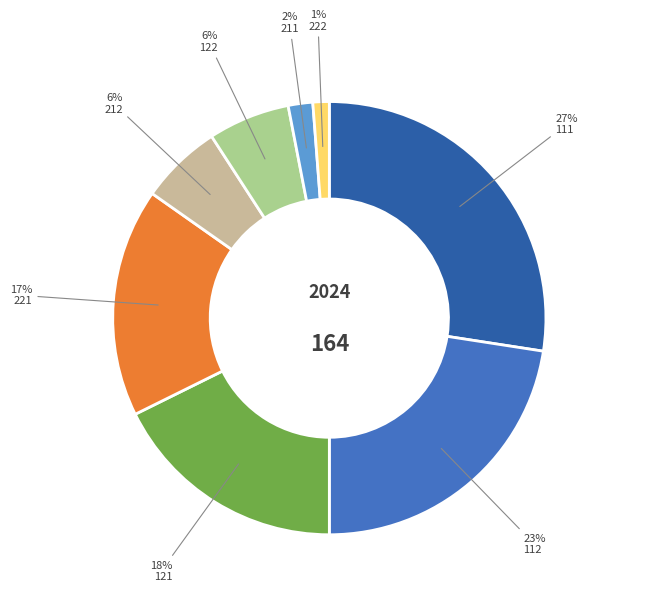

Is there a majority slice in this chart?

No